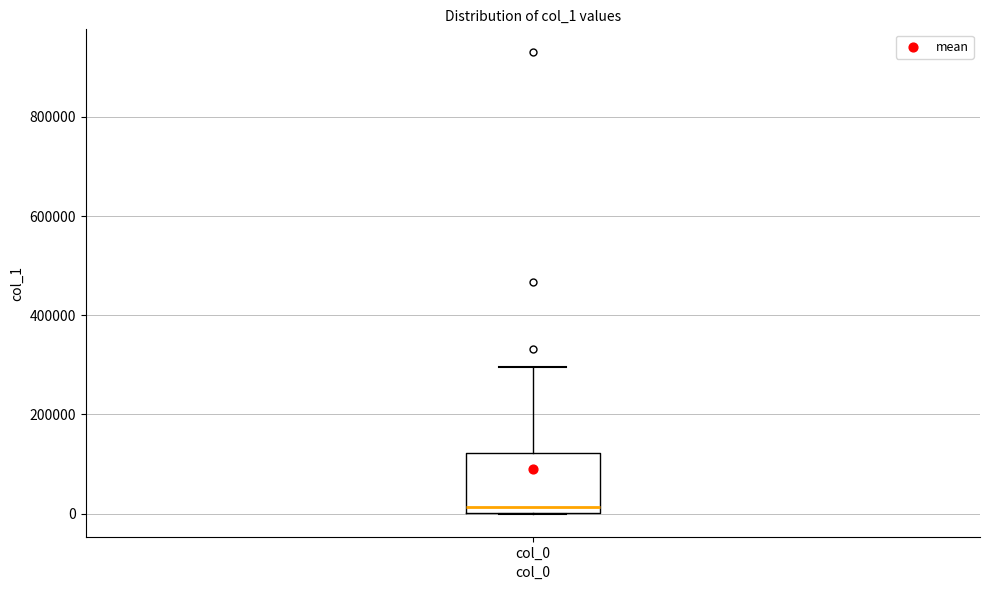

Transcribe this box plot: give where the median line is, the range the box spans, and where the two whiskers end, as read against the y-axis. The values are not printed on the chart, so give them approximately, as read against the axis.

median 20000, box 0 to 120000, whiskers 0 to 300000